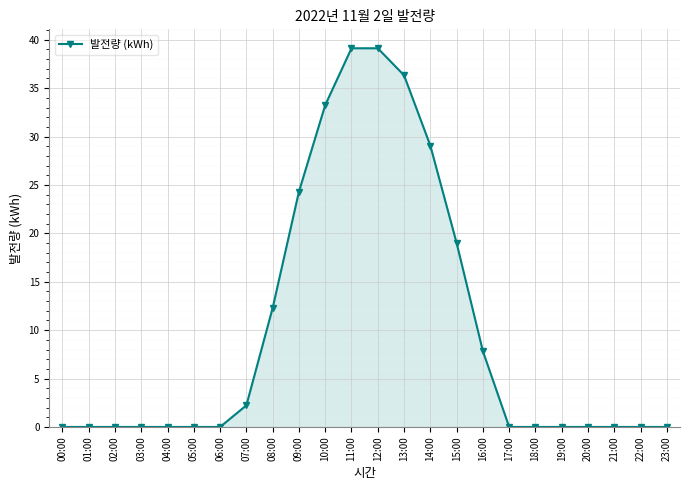

Between 12:00 and 17:00, which is larger?

12:00